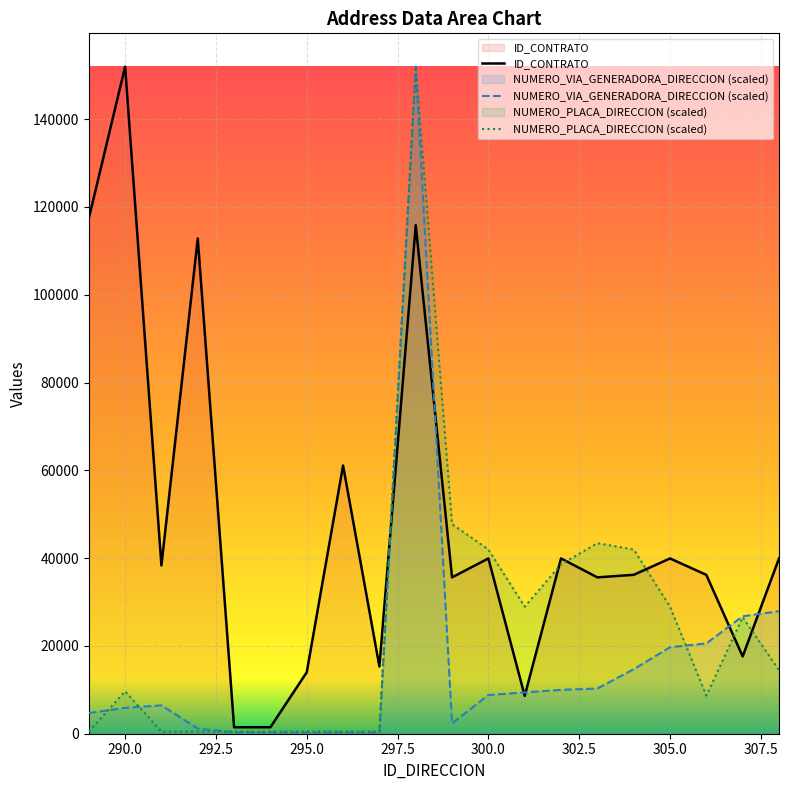

The NUMERO_PLACA_DIRECCION series shows 28940.2 at 305. True or false?

True